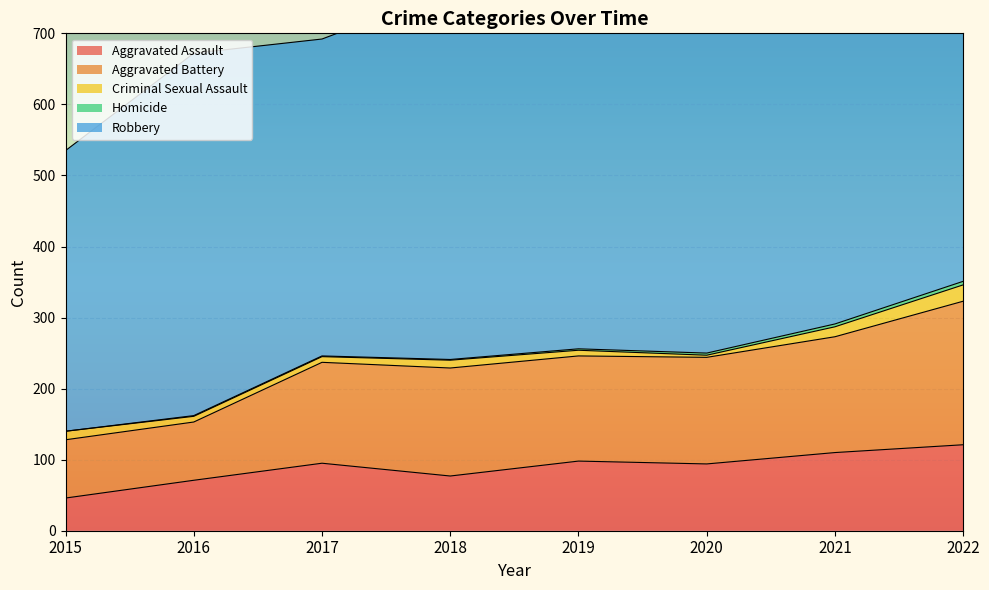

Count the Homicide values in the range 1 to 4.

6